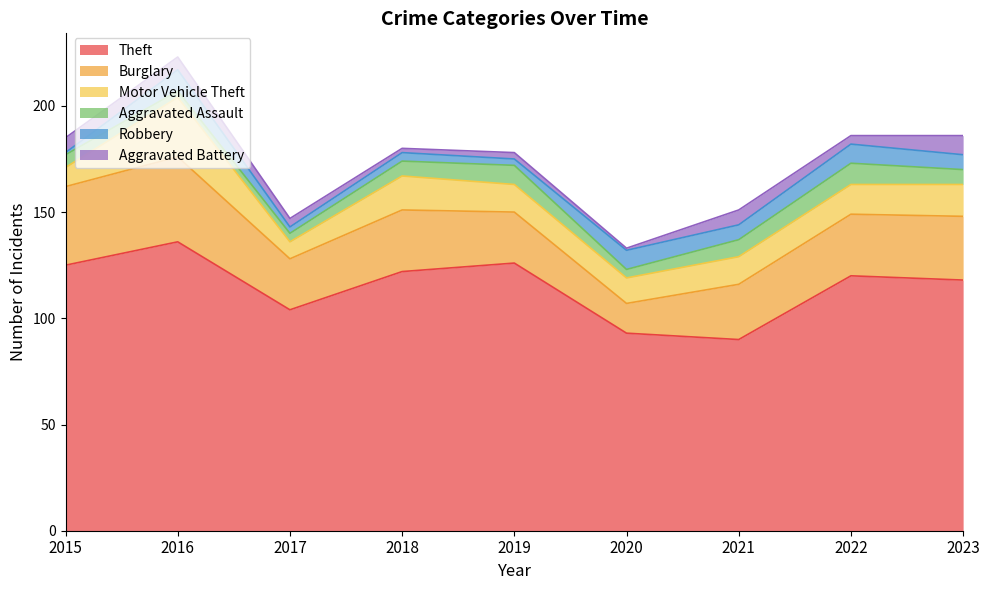

The value of Motor Vehicle Theft at 2016 is 9. True or false?

False